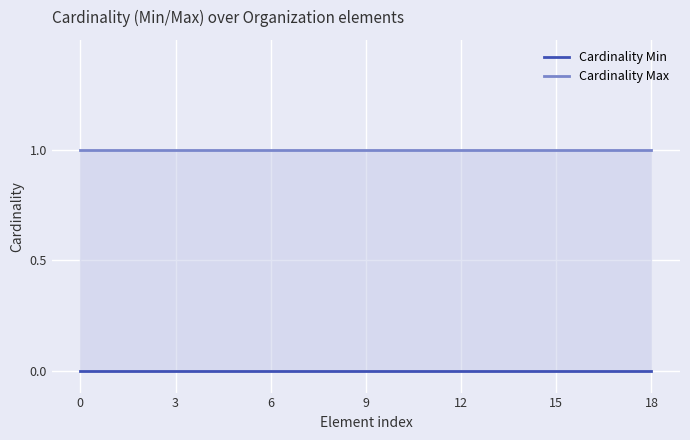

How many lines are shown in the chart?

2